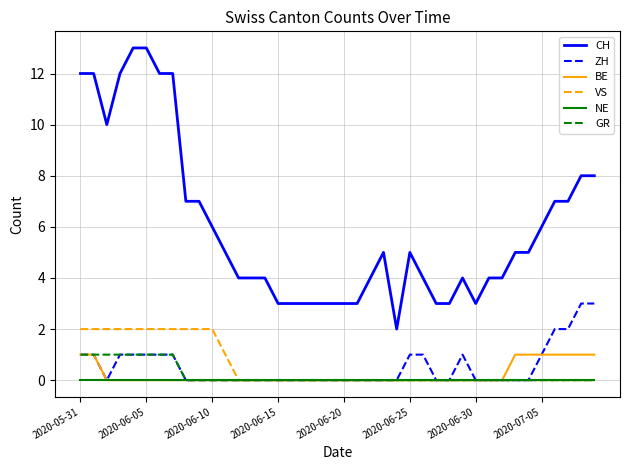

What is the maximum value for ZH?

3